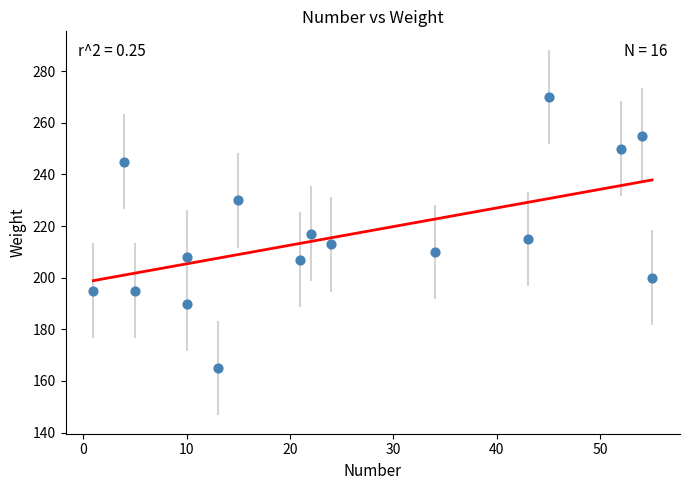

What is the range of Y values (max minus min)?

105